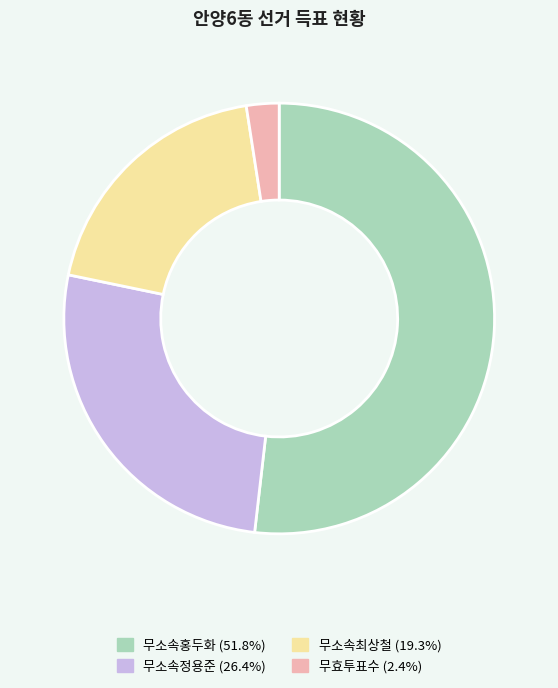

Do 무소속최상철 and 무소속홍두화 together represent more than half of the pie?

Yes